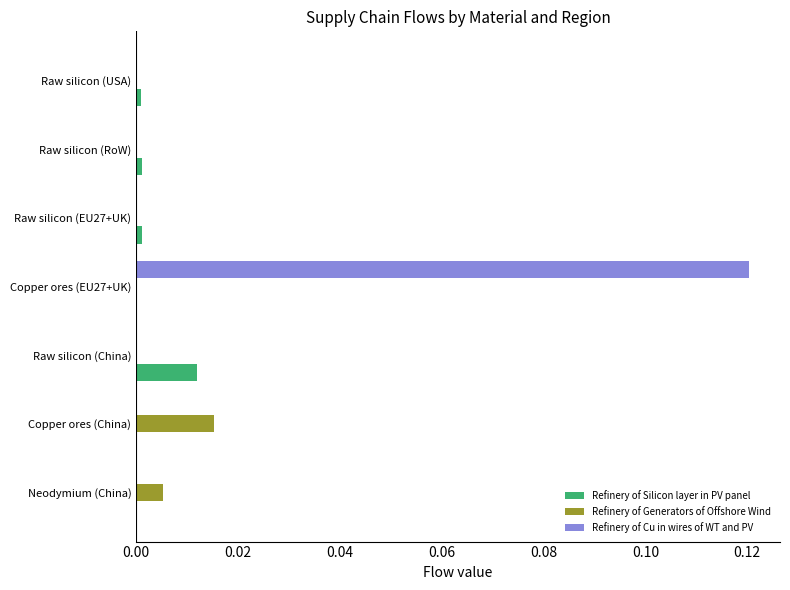

At which category is the sum across all series the highest?

Copper ores (EU27+UK)